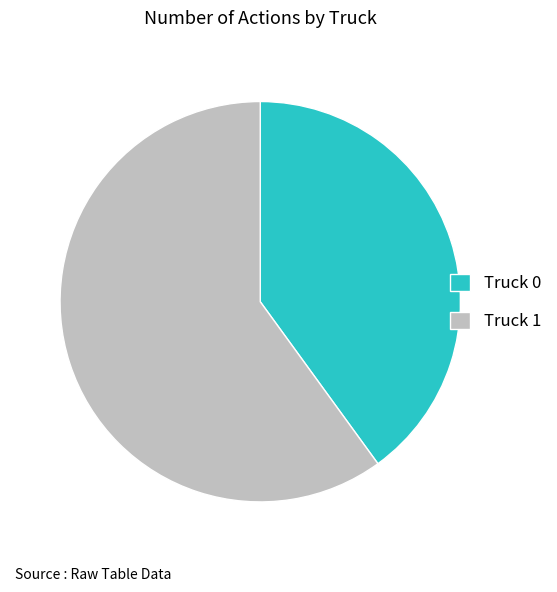

The Truck 1 slice represents 68% of the pie. True or false?

False